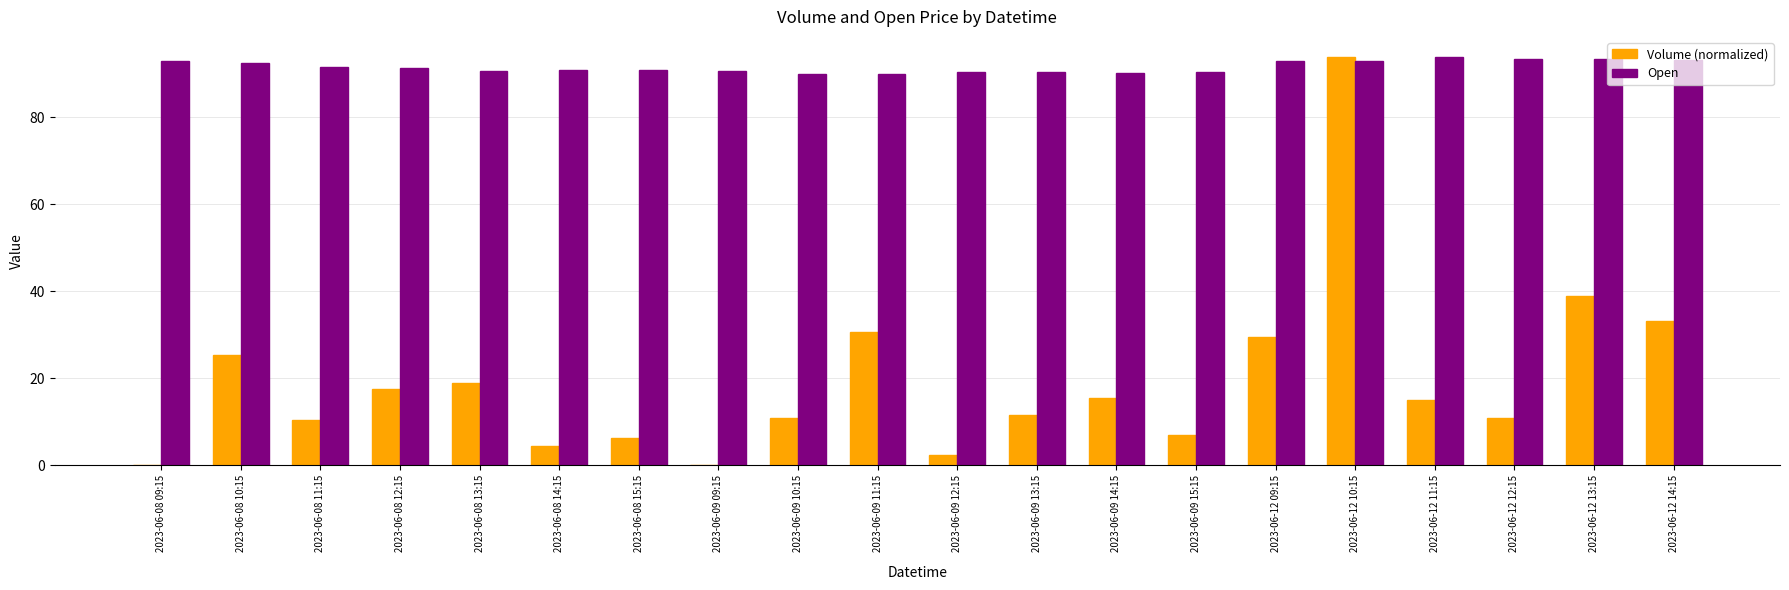

What is the highest value of the Open series?

93.8